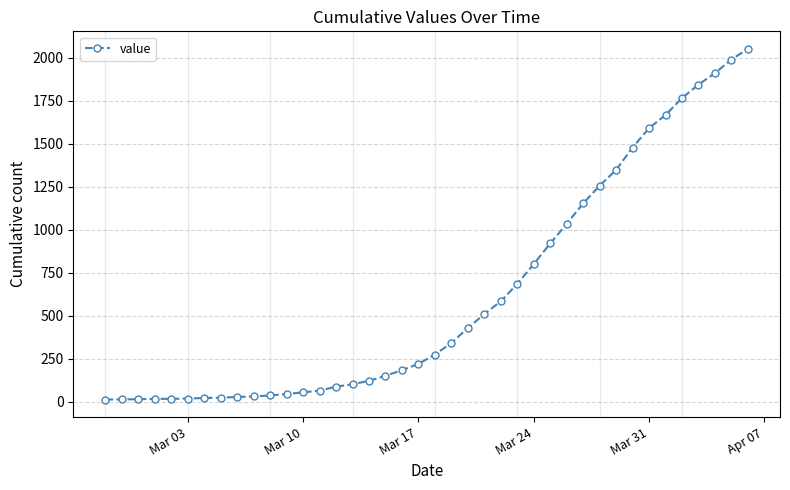

What is the difference between the second highest and minimum values?

1978